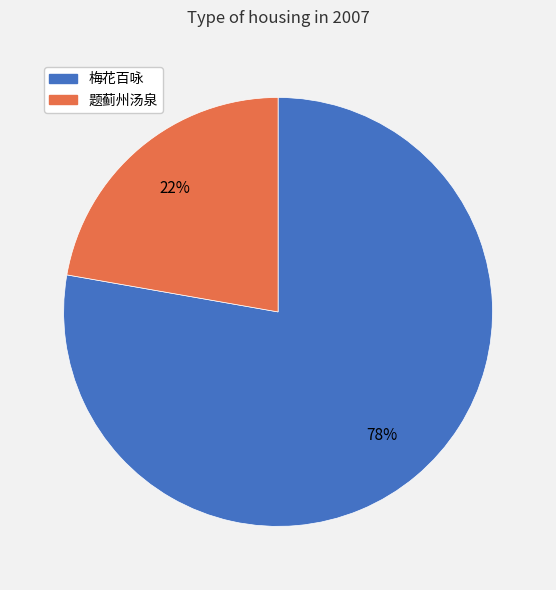

To the nearest percent, what portion does 梅花百咏 represent?

78%